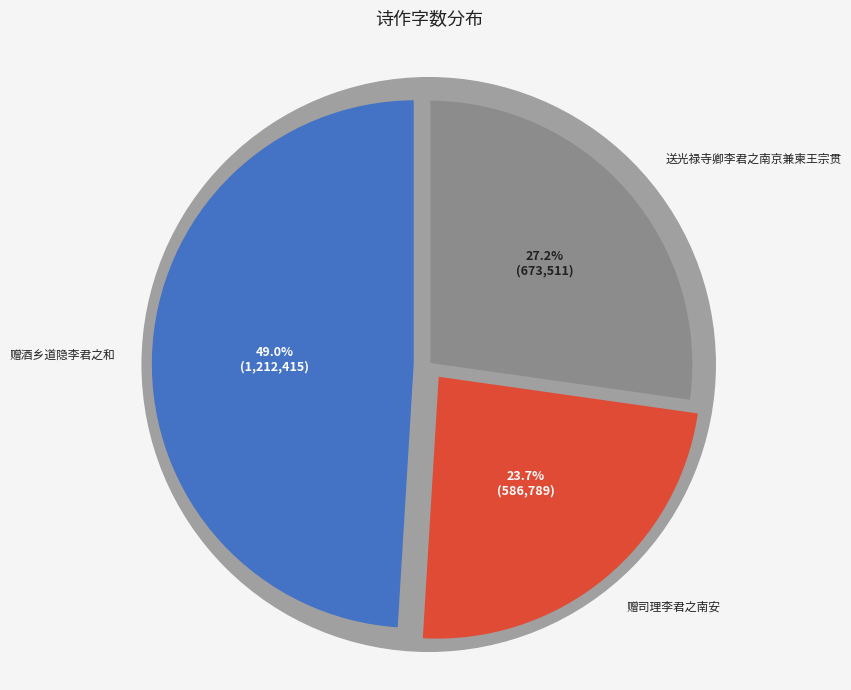

True or false: 赠司理李君之南安 accounts for 32% of the total.

False